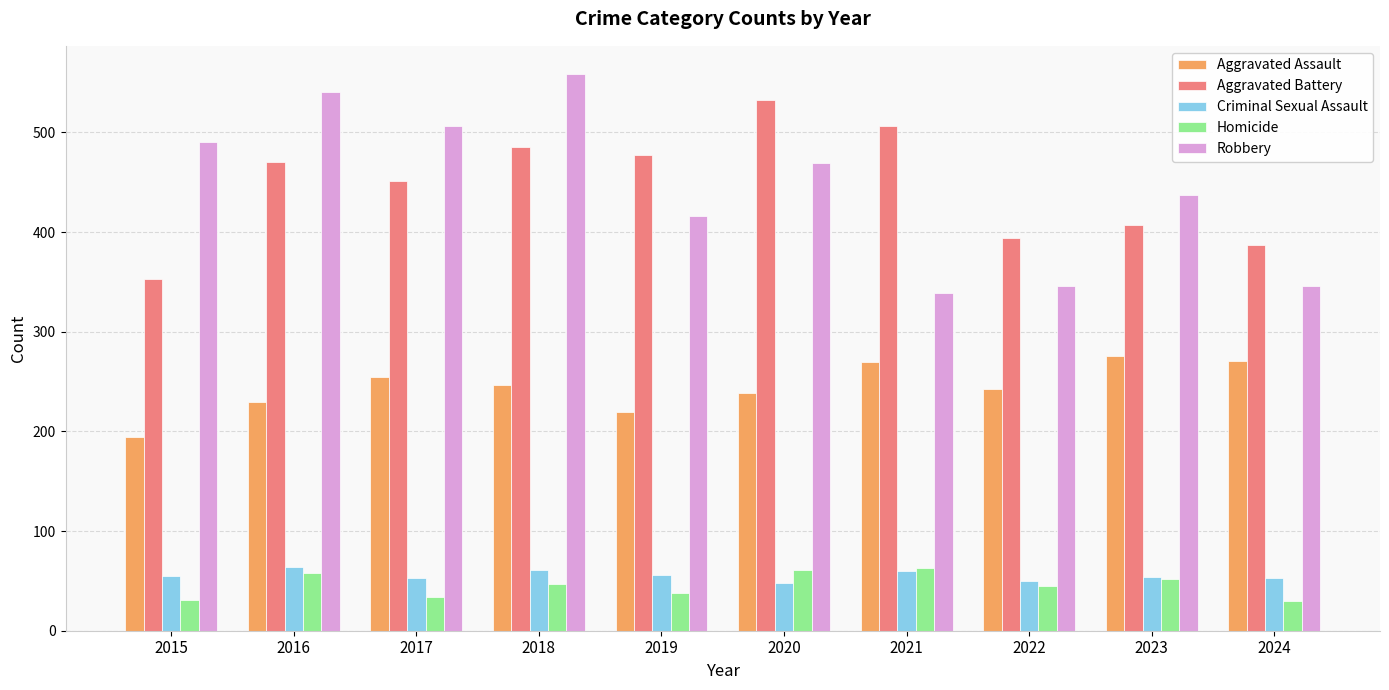

What is the total value across all series at 2021?

1239